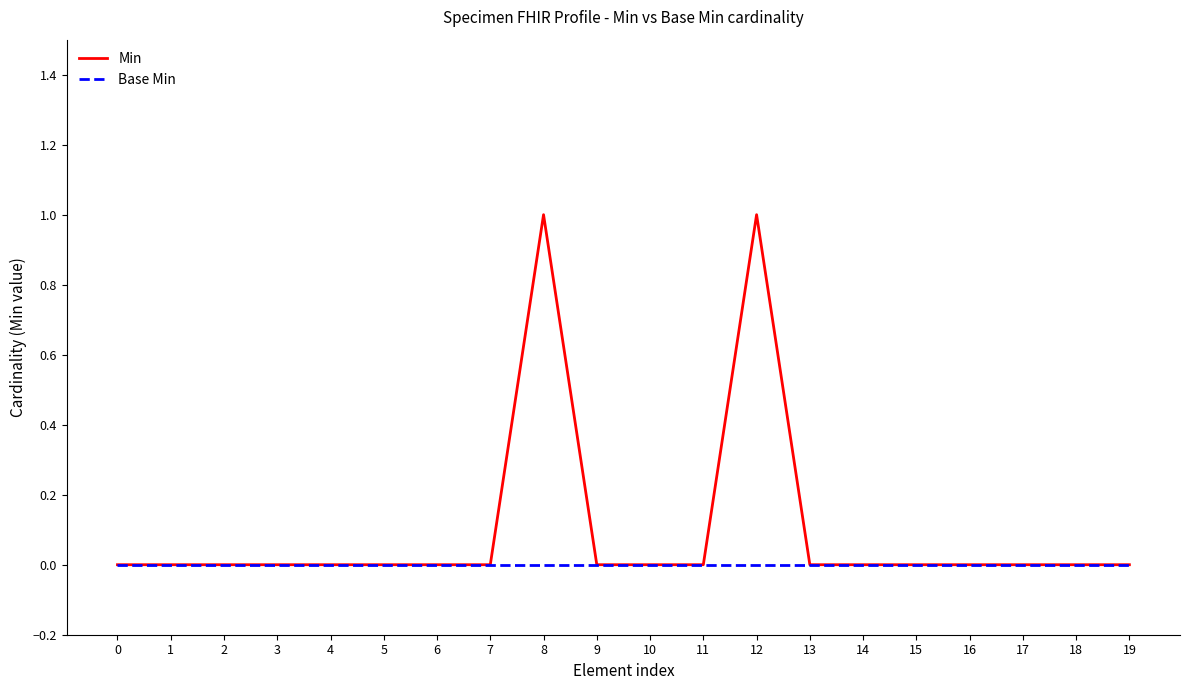

True or false: Min has more than 1 interior local peaks.

True